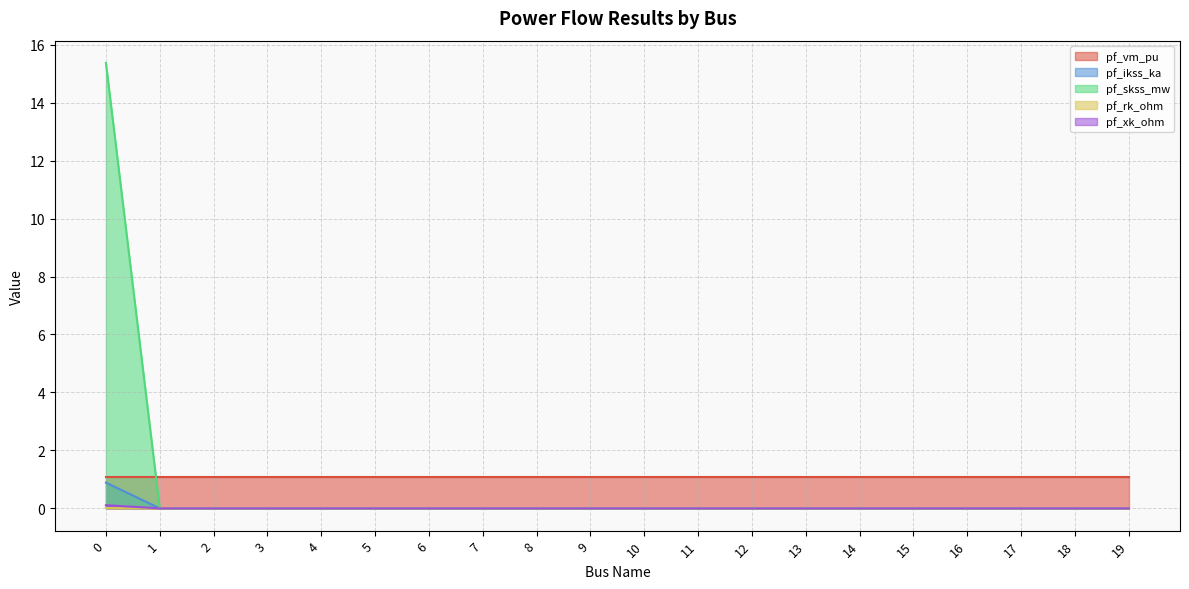

How many distinct data groups are displayed?

5